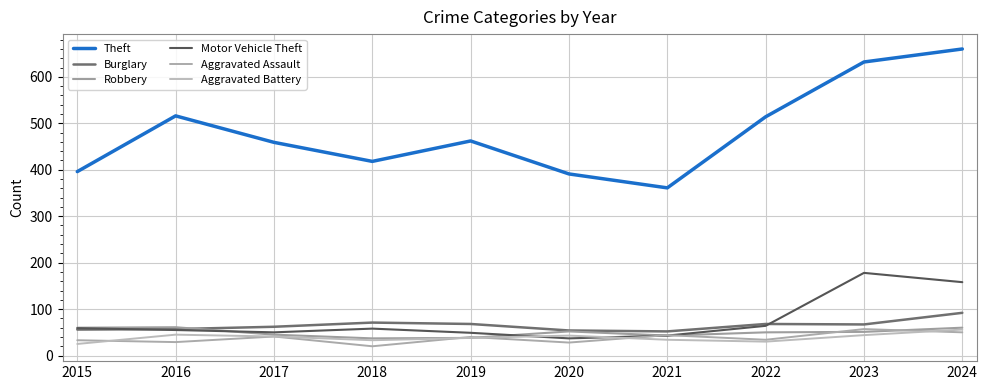

What is the minimum value for Theft?

361